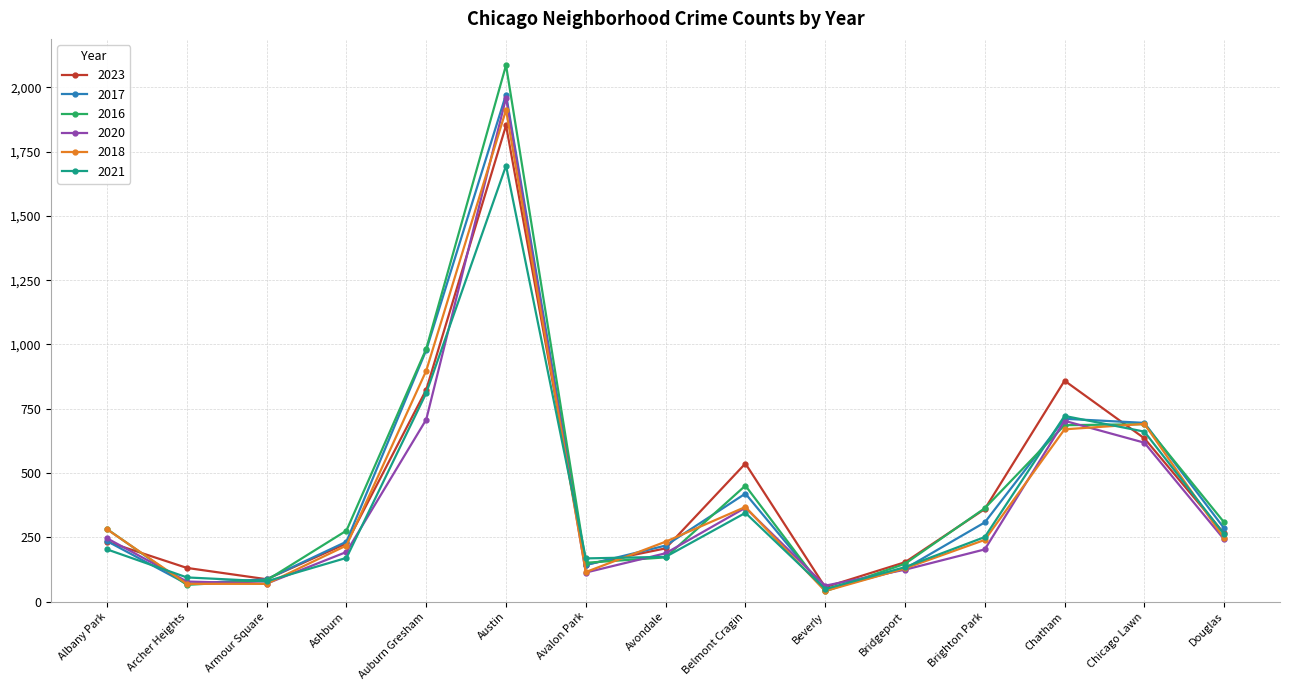

At which category is the sum across all series the highest?

Austin